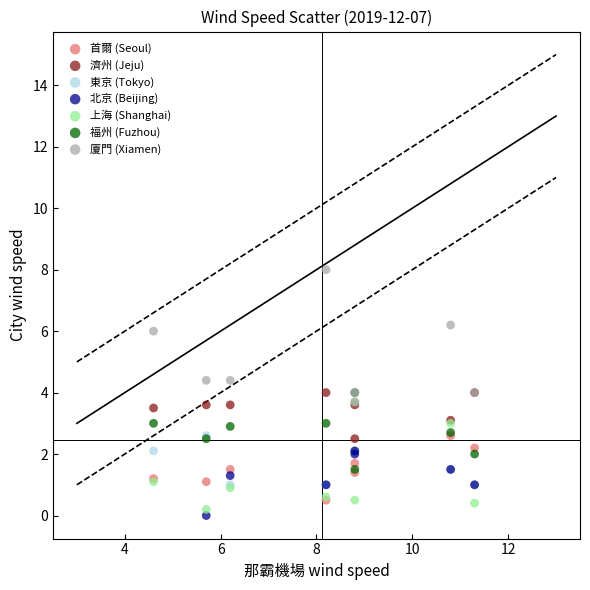

What are all the series names shown in the legend?

首爾 (Seoul), 濟州 (Jeju), 東京 (Tokyo), 北京 (Beijing), 上海 (Shanghai), 福州 (Fuzhou), 廈門 (Xiamen)